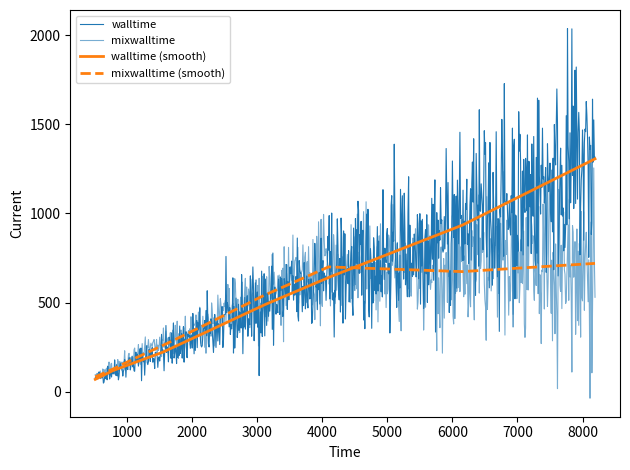

At which category does mixwalltime reach its first local valley?

6144